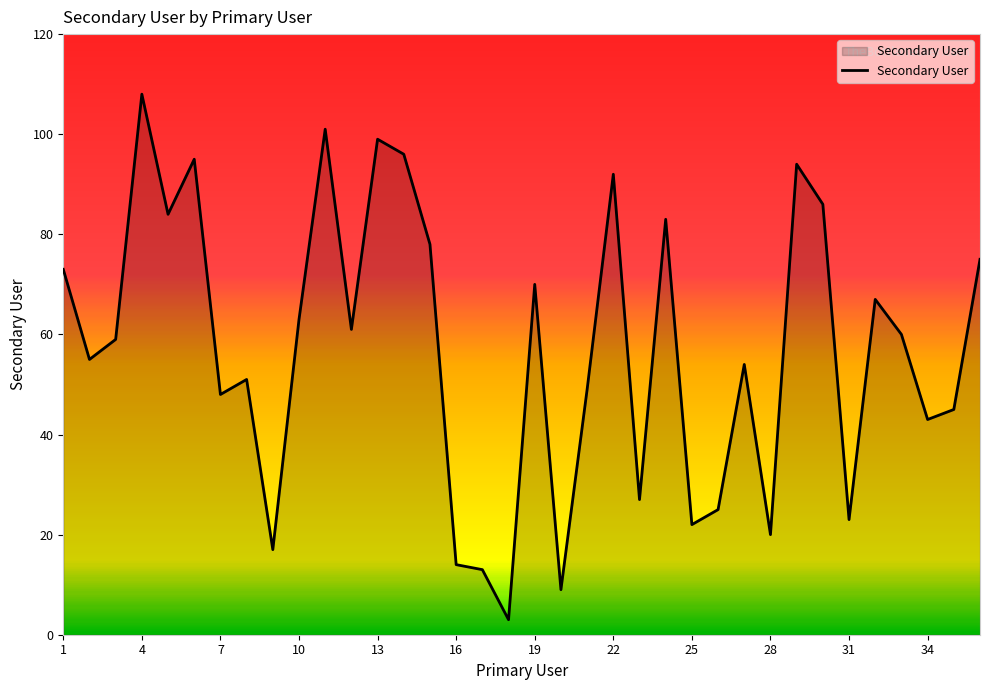

How many interior local valleys (lower than both neighbors) does the data have?

12